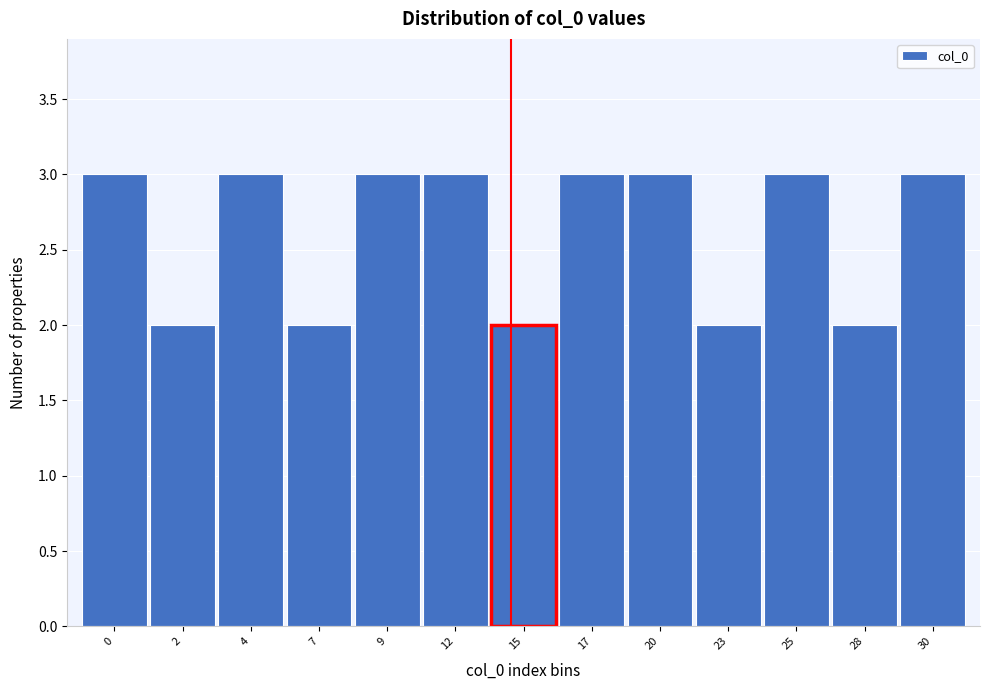

Reading left to right, transcribe all the data shown in this chart.

0=3	2=2	4=3	7=2	9=3	12=3	15=2	17=3	20=3	23=2	25=3	28=2	30=3